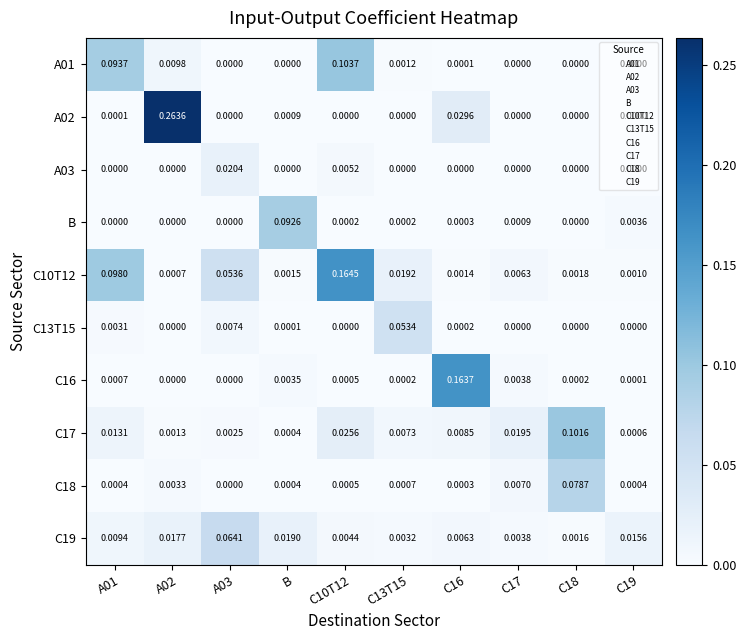

Where is C17 nearest to the value 0?

B